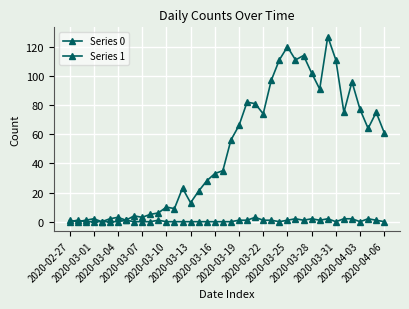

Where does the Series 0 series first go above 56?

2020-03-19